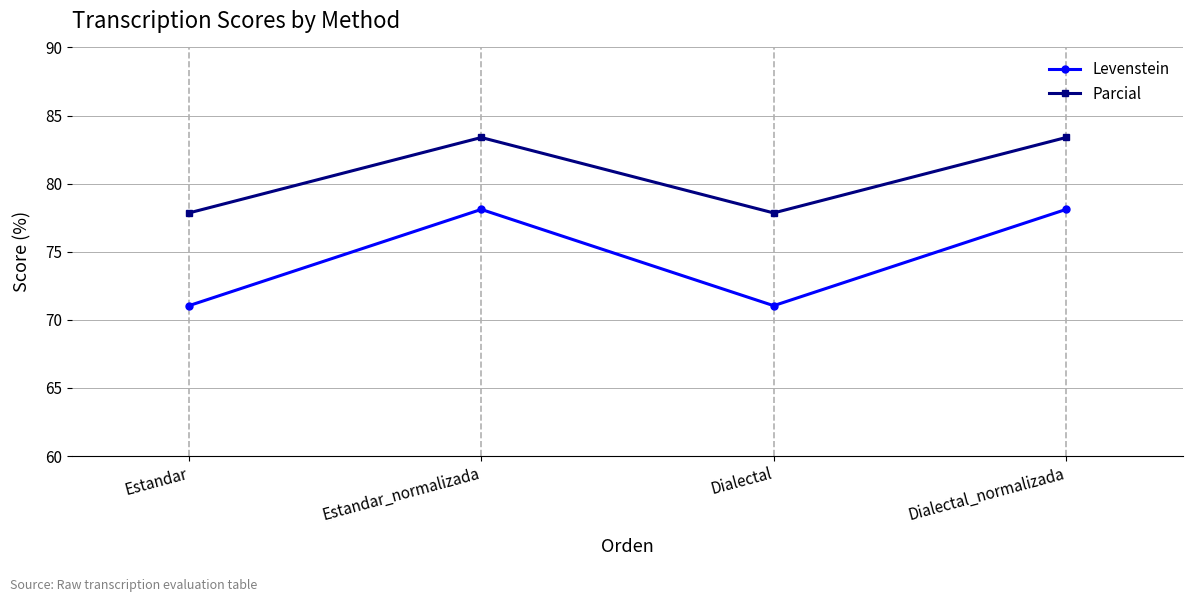

Which series has the largest range (max minus min)?

Levenstein